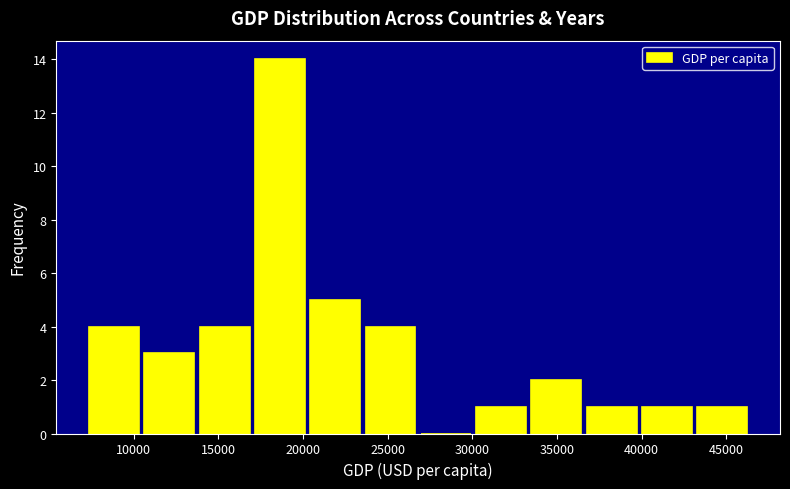

Over which range of the x-axis is the bar tallest?

17000 to 20500